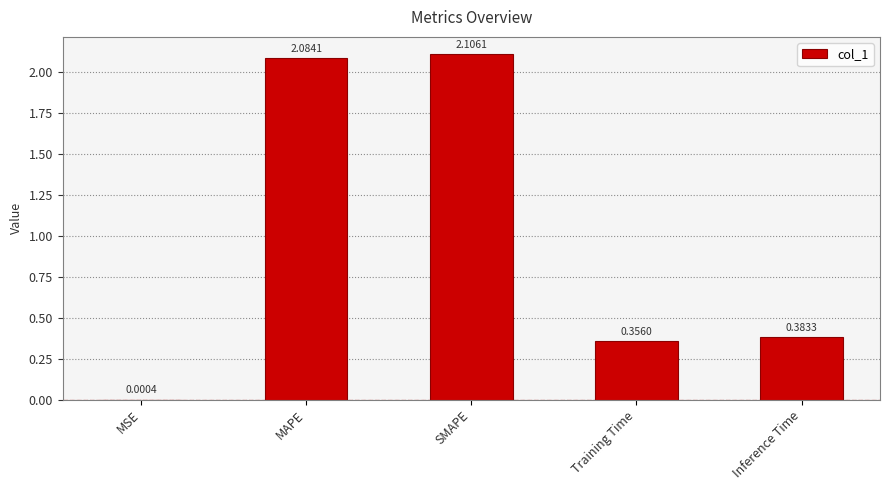

At which category does the chart reach its peak across all series?

SMAPE